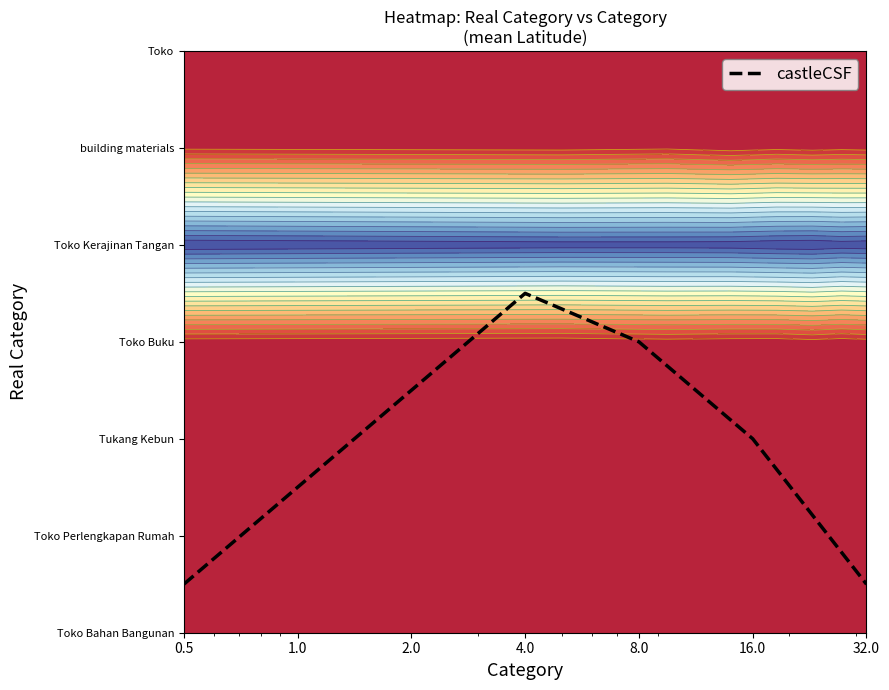

Between 2.0 and 8.0, which is larger?

8.0